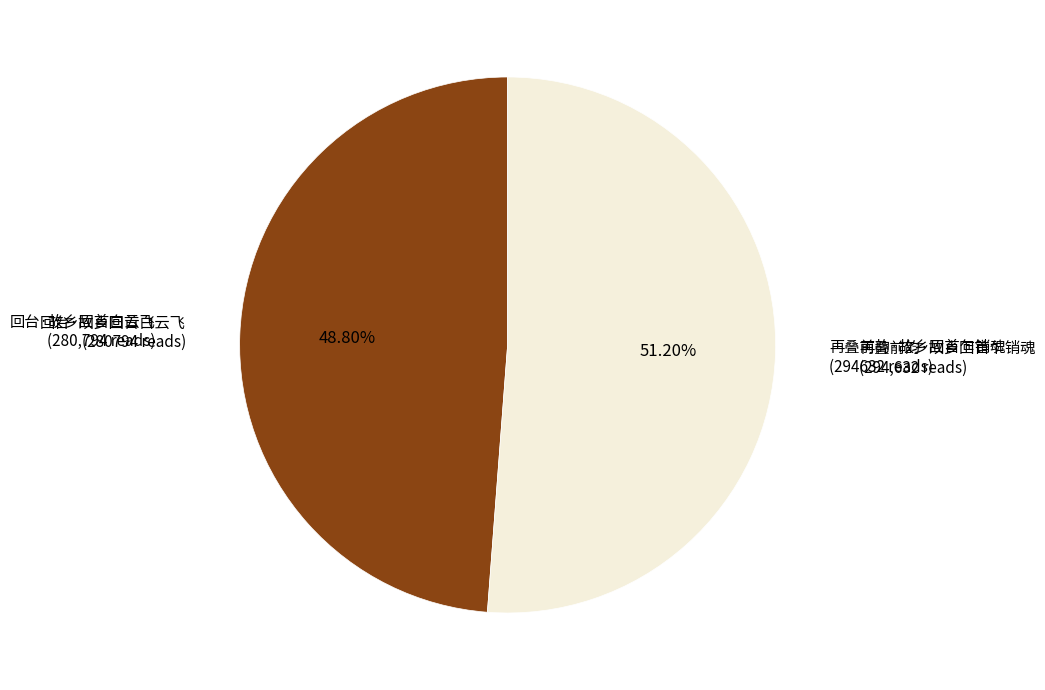

To the nearest percent, what is the difference between the largest and smallest slice percentages?

2%